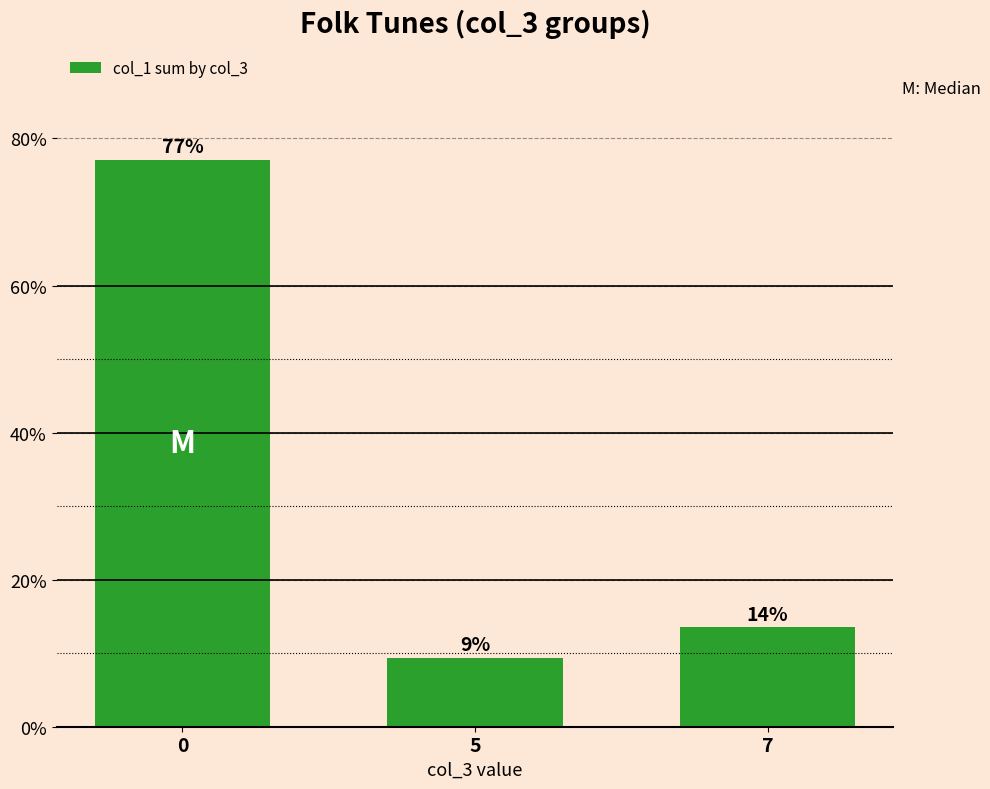

The value at 5 is 9.4. True or false?

True